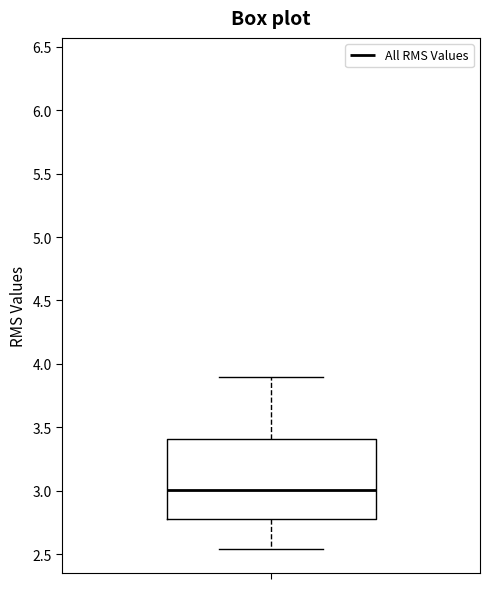

Transcribe this box plot: give where the median line is, the range the box spans, and where the two whiskers end, as read against the y-axis. The values are not printed on the chart, so give them approximately, as read against the axis.

median 3.00, box 2.75 to 3.40, whiskers 2.55 to 3.90